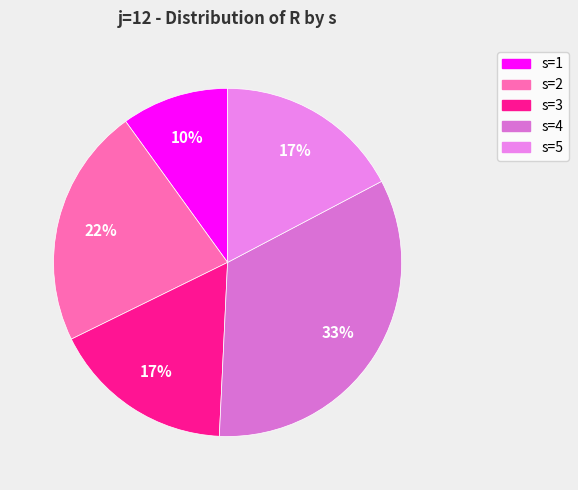

Rank the categories by value from lowest to highest.

s=1, s=3, s=5, s=2, s=4